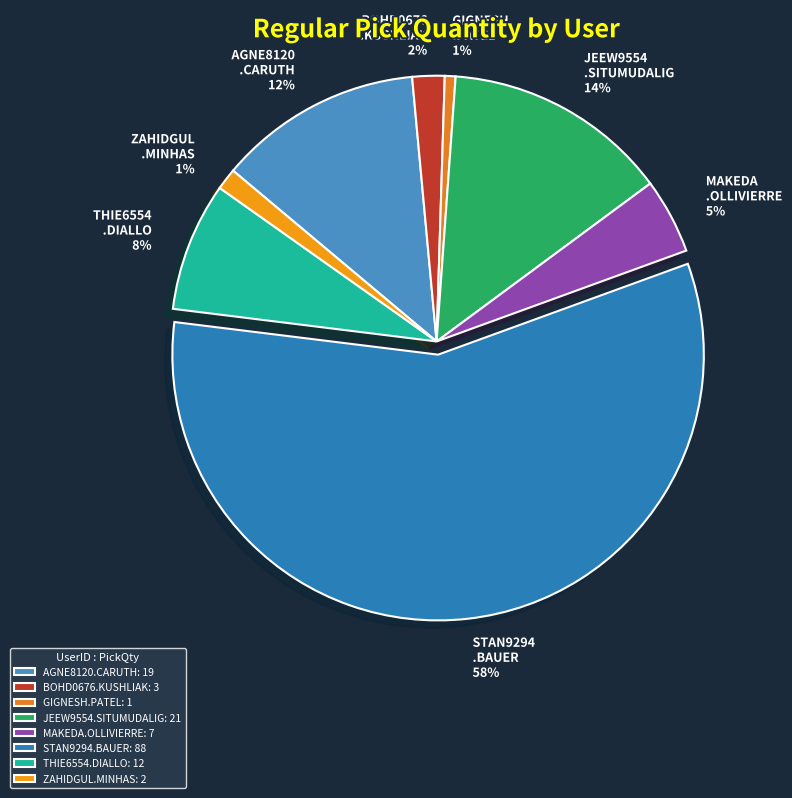

Do JEEW9554.SITUMUDALIG and GIGNESH.PATEL together represent more than half of the pie?

No